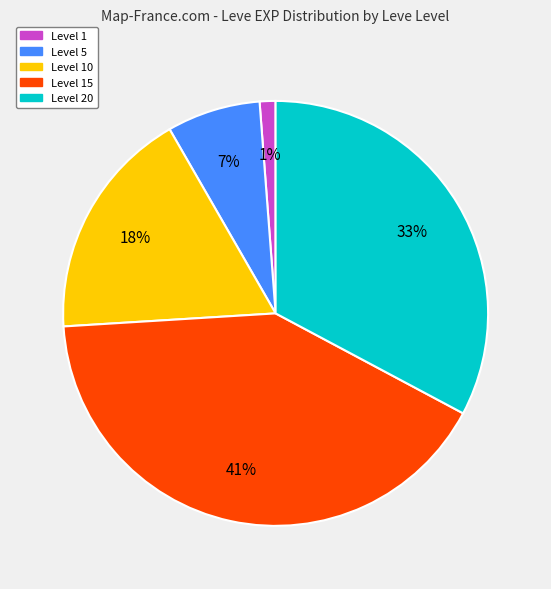

Which slice is the largest?

Level 15